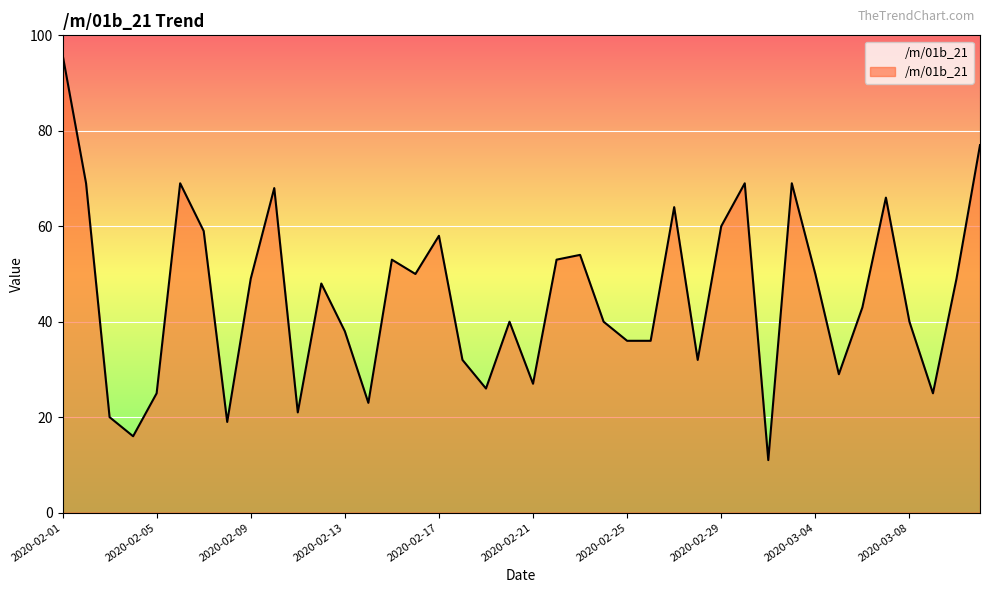

What is the smallest value displayed?

11